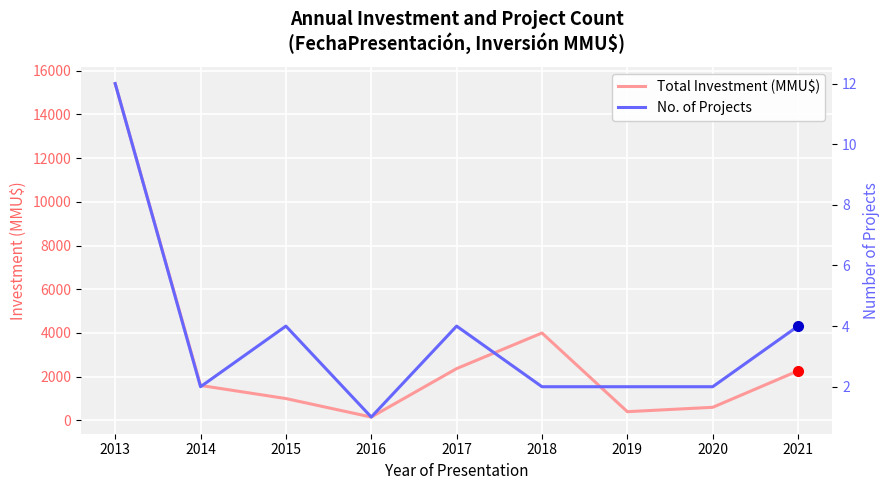

The Total Investment (MMU$) series shows 3557 at 2021. True or false?

False